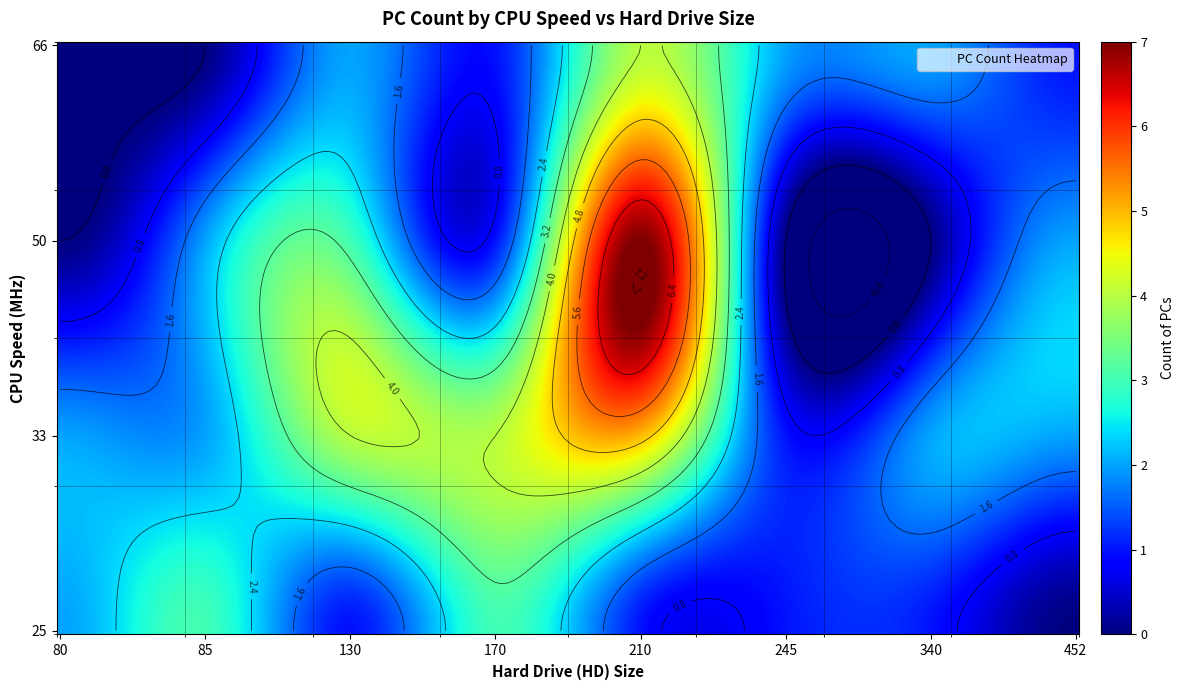

At which category does the chart reach its minimum across all series?

452